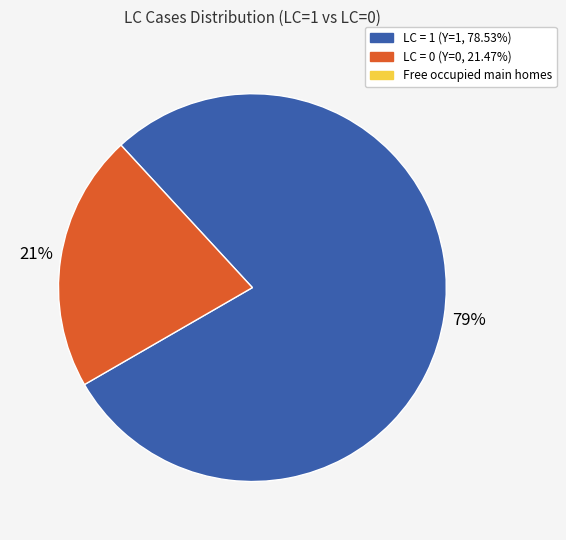

Is there a majority slice in this chart?

Yes